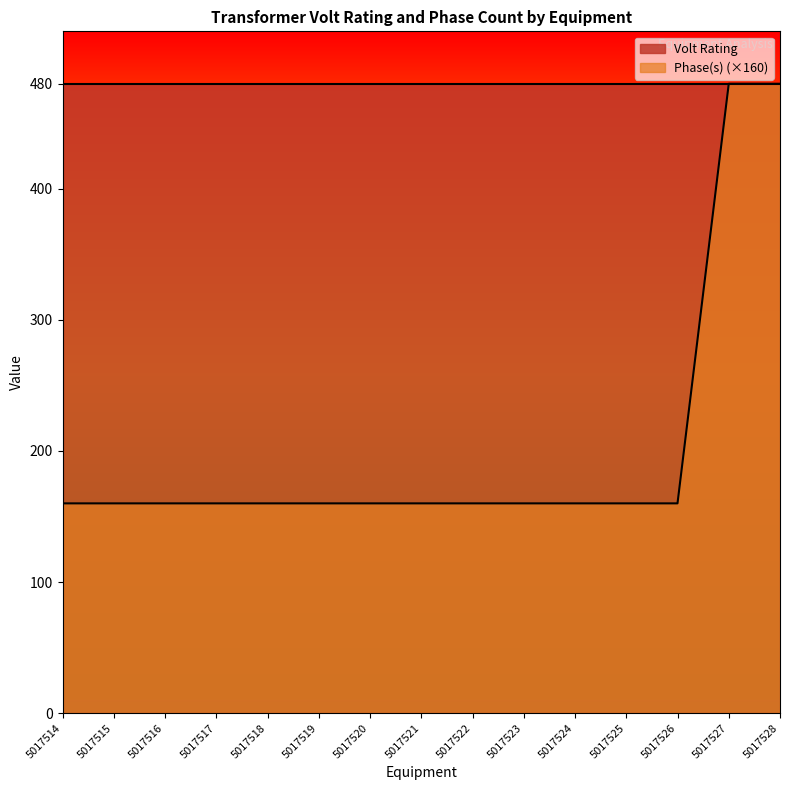

Which label corresponds to the largest value in the chart?

5017527